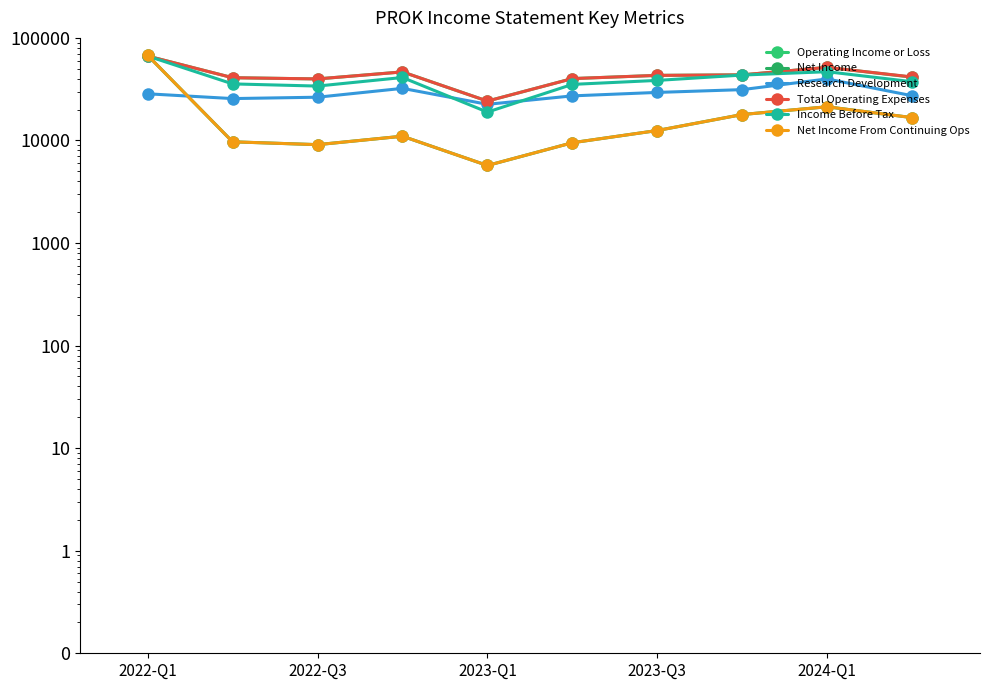

How many interior local valleys does the Income Before Tax series have?

2